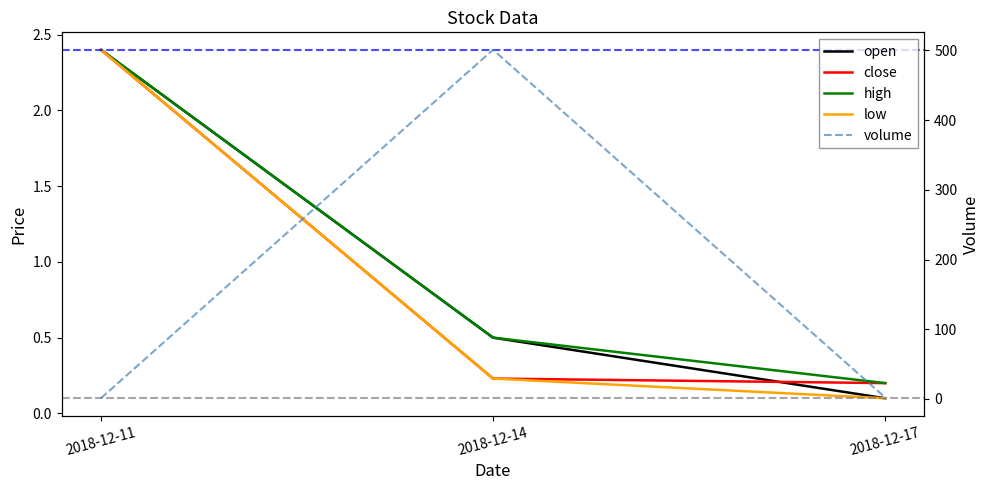

Reading right to left, transcribe all the data shown in this chart.

open: 0.1	0.5	2.4
close: 0.2	0.2	2.4
high: 0.2	0.5	2.4
low: 0.1	0.2	2.4
volume: 2.0	501.0	1.0